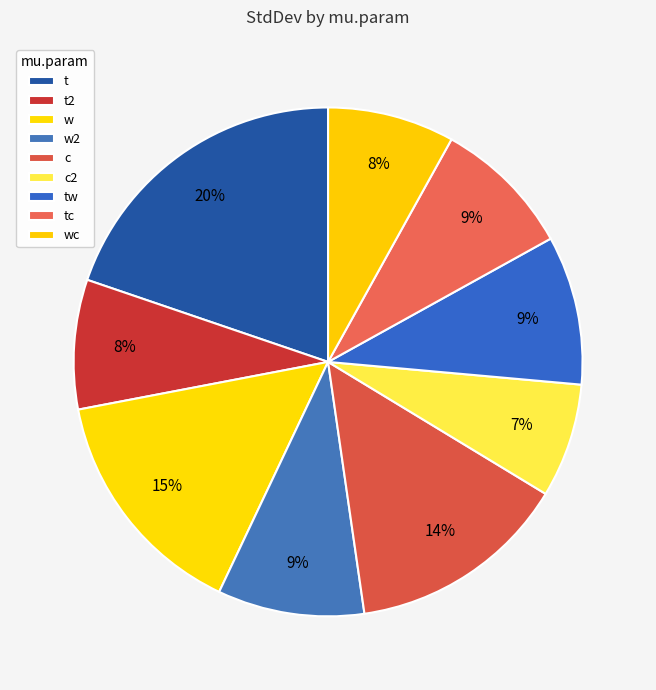

Rank the categories by value from highest to lowest.

t, w, c, tw, w2, tc, t2, wc, c2